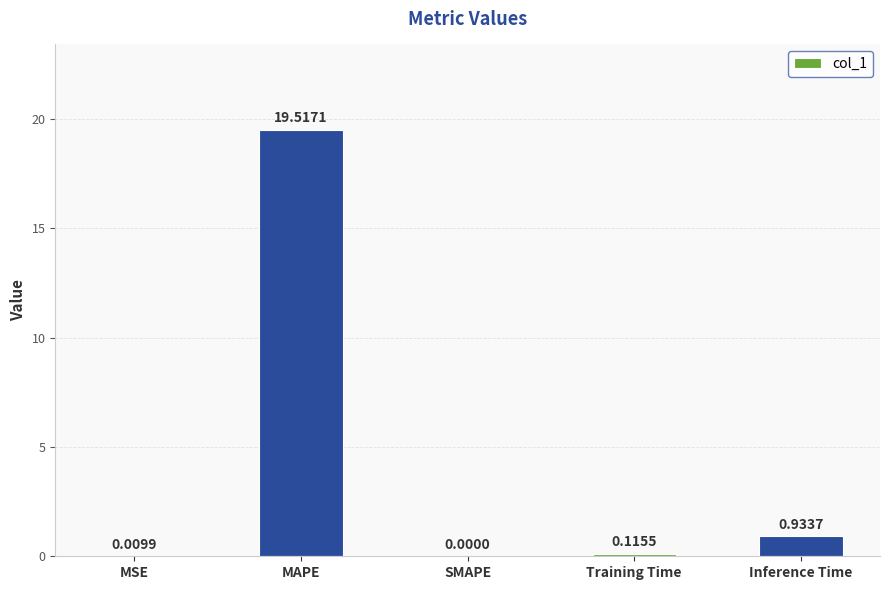

What is the sum of all values?

20.6